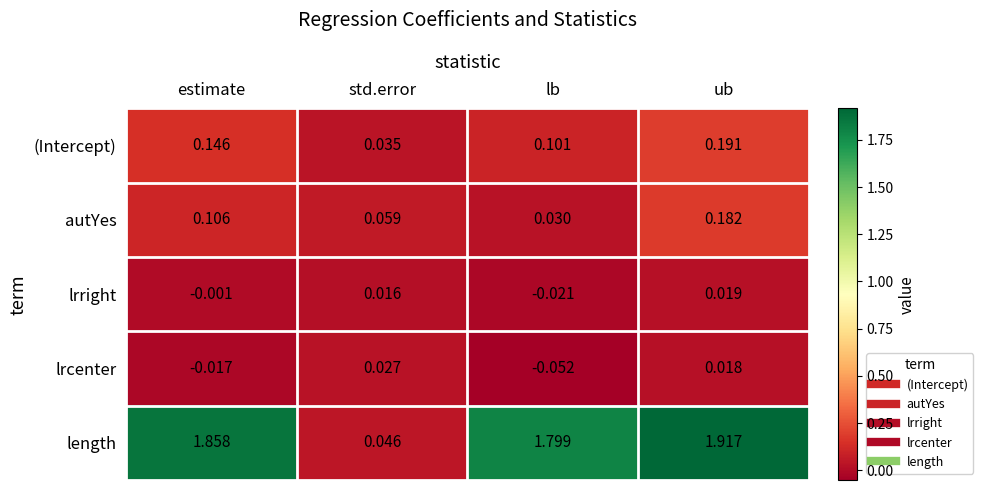

Rank the series at std.error from highest to lowest value.

autYes, length, (Intercept), lrcenter, lrright